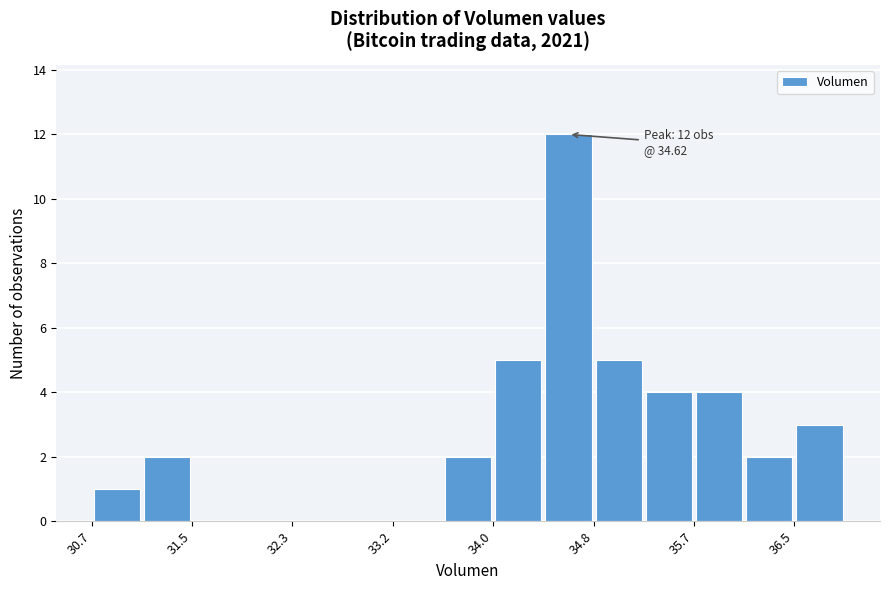

Over which range of the x-axis is the bar tallest?

34.4 to 34.8